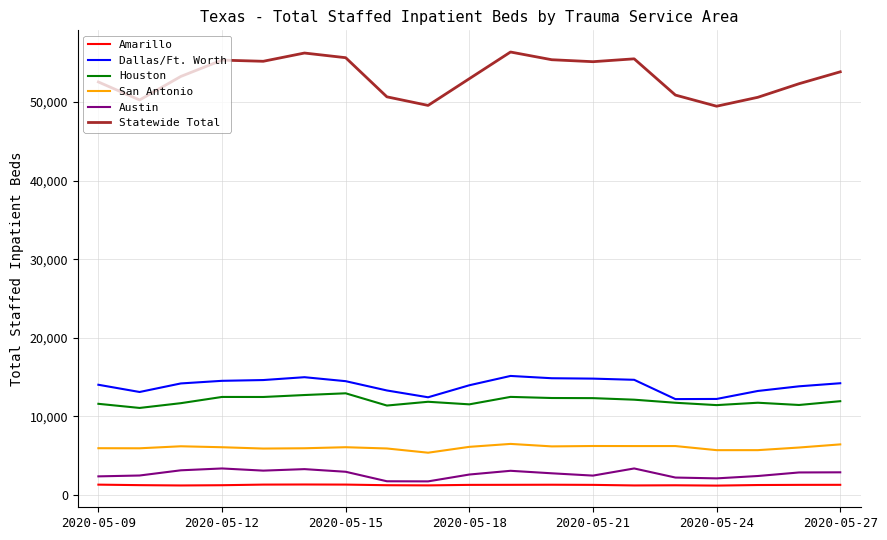

True or false: Austin and San Antonio intersect in this chart.

False